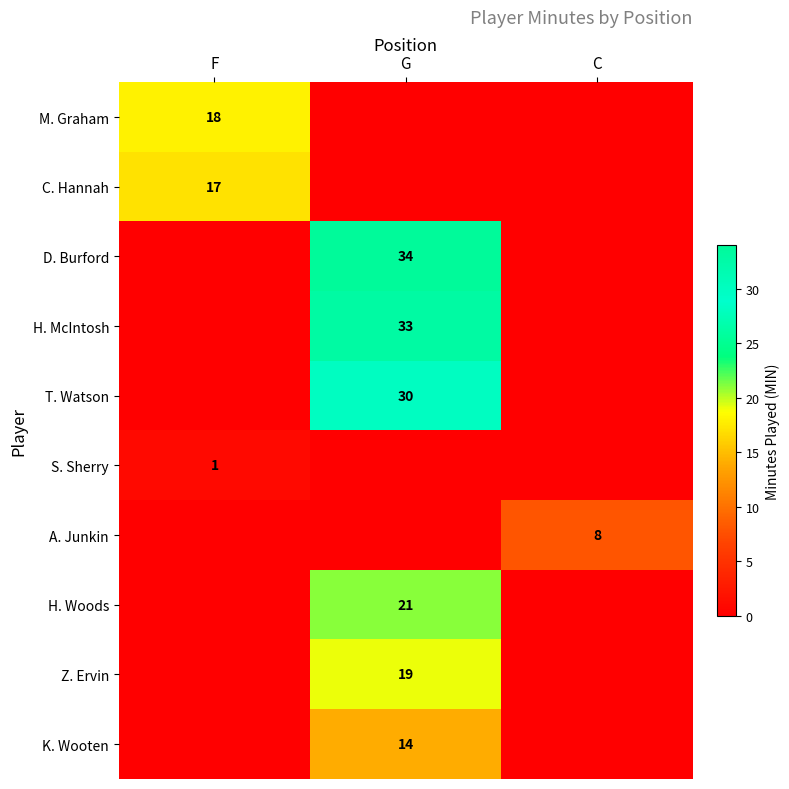

The value of H. Woods at G is 21. True or false?

True